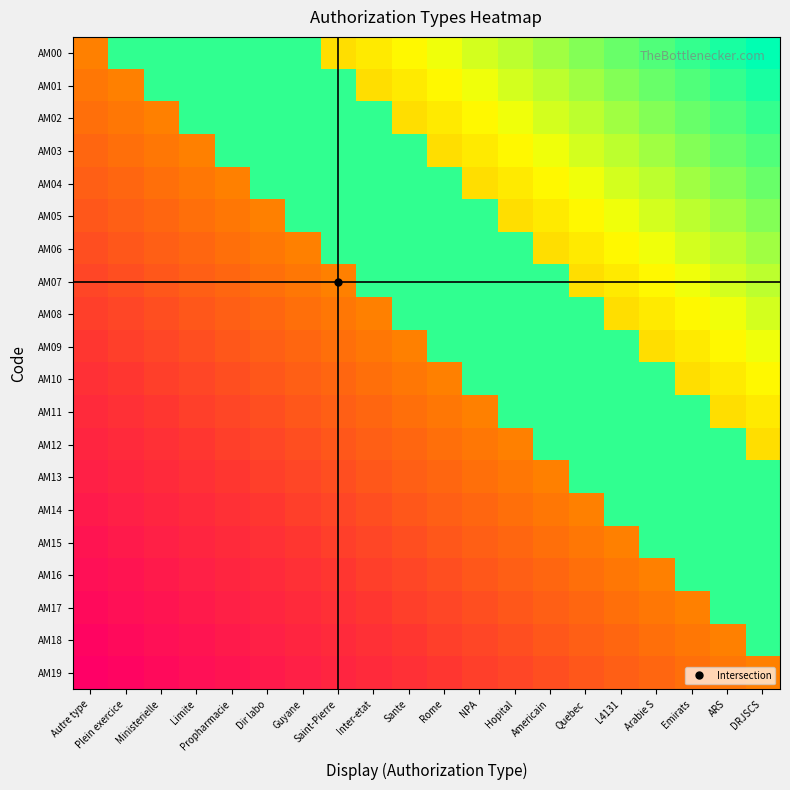

Between Ministerielle and NPA, which series saw the biggest shift?

AM10